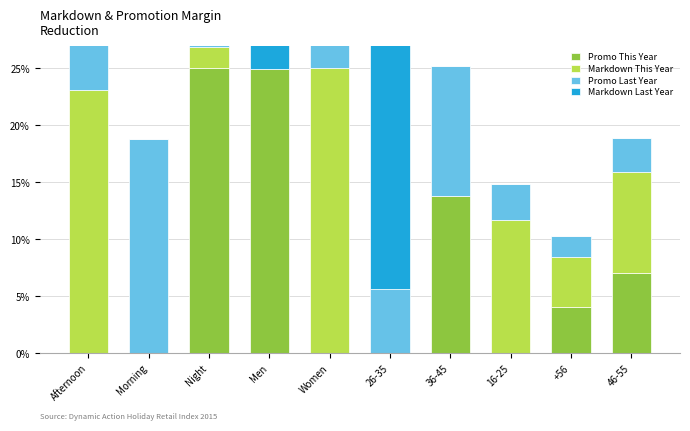

Where is Promo This Year nearest to the value 12?

36-45